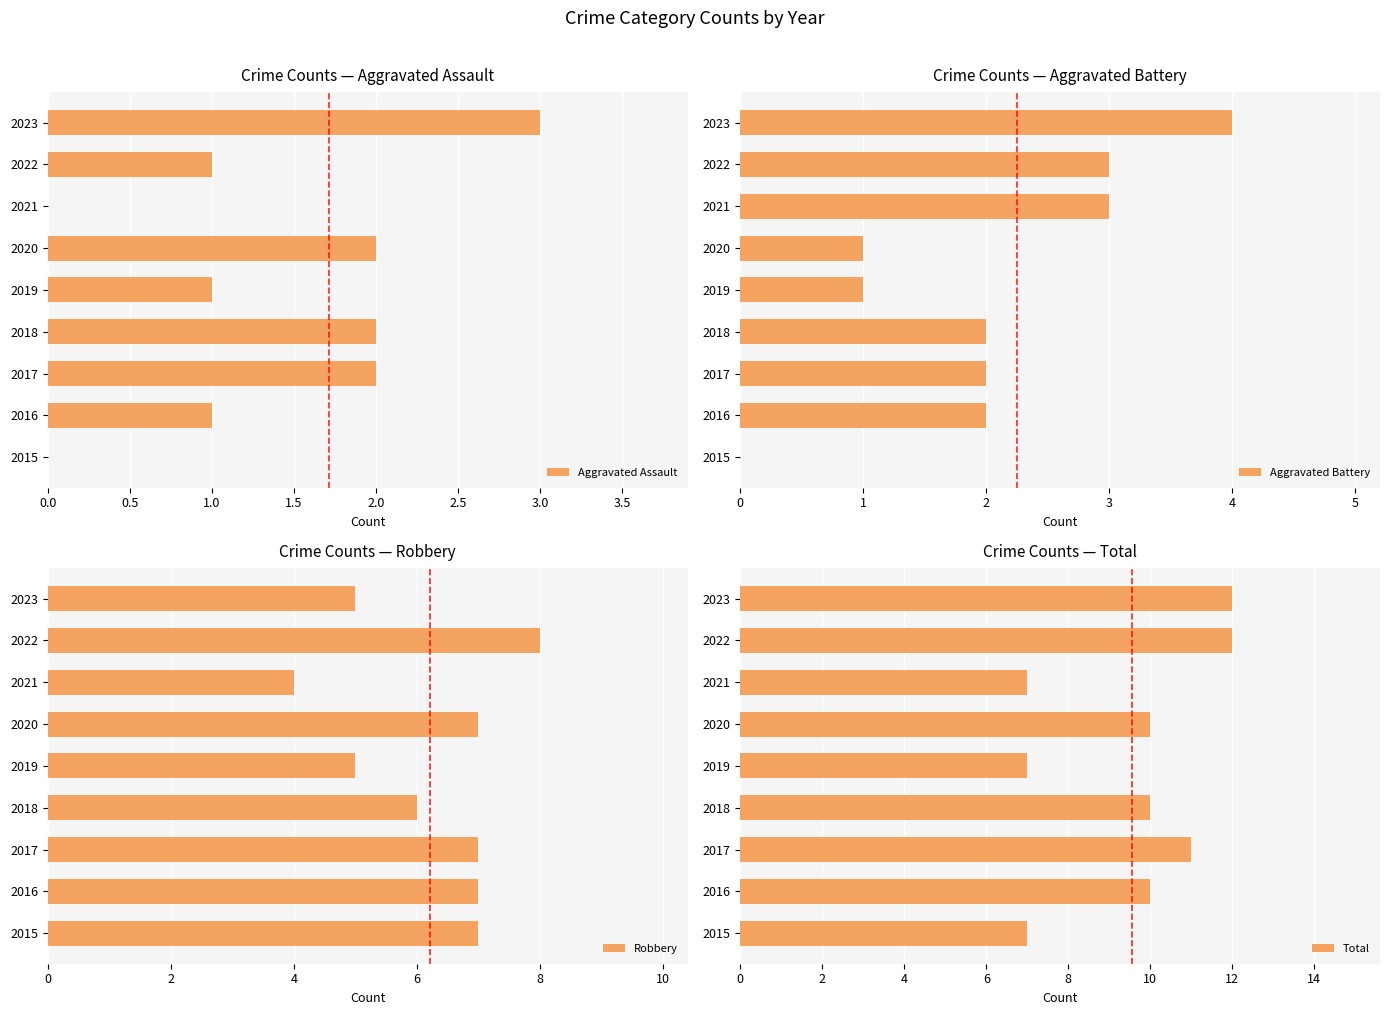

Are the bars grouped side by side (vs. stacked)?

Yes